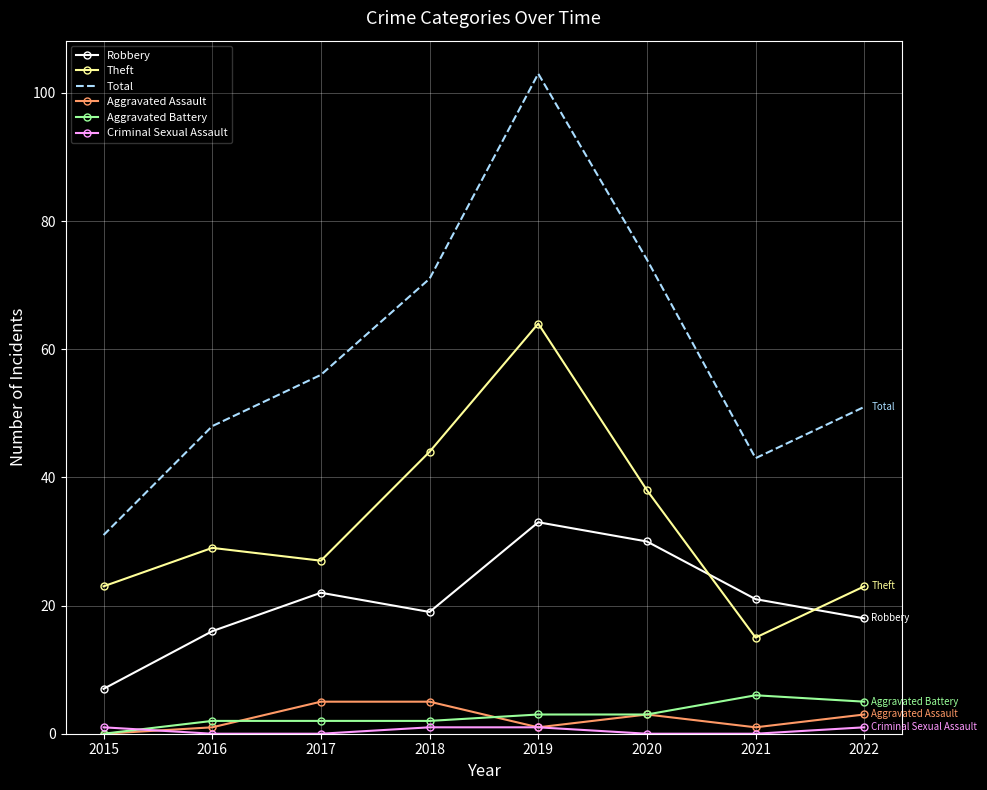

True or false: Aggravated Assault has more than 0 interior local peaks.

True